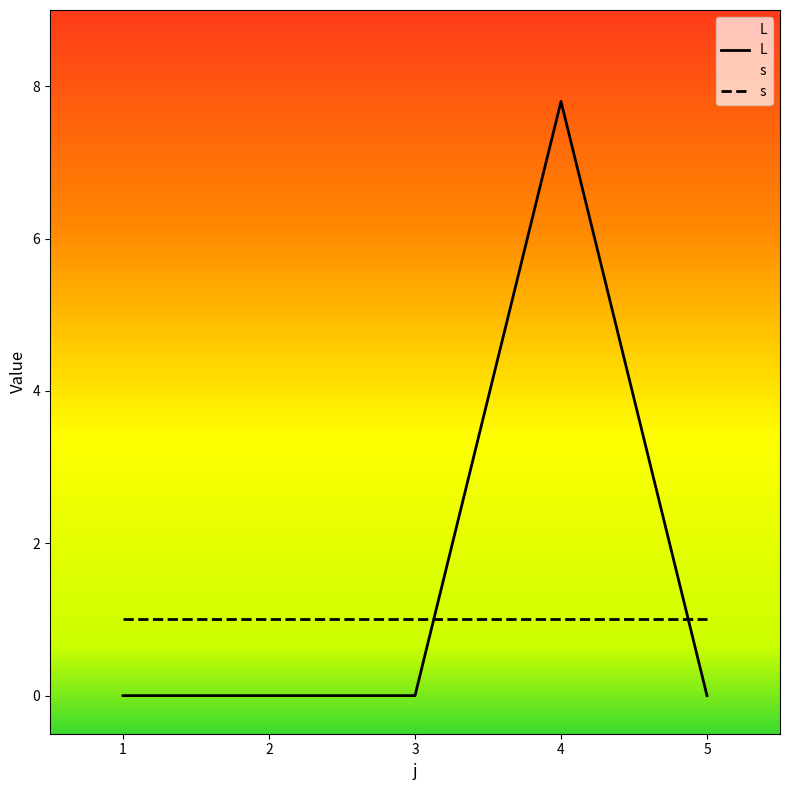

Does the chart display data point markers on the line(s)?

No